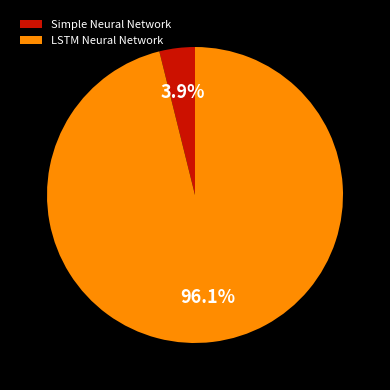

What is the total percentage of LSTM Neural Network and Simple Neural Network?

100.0%